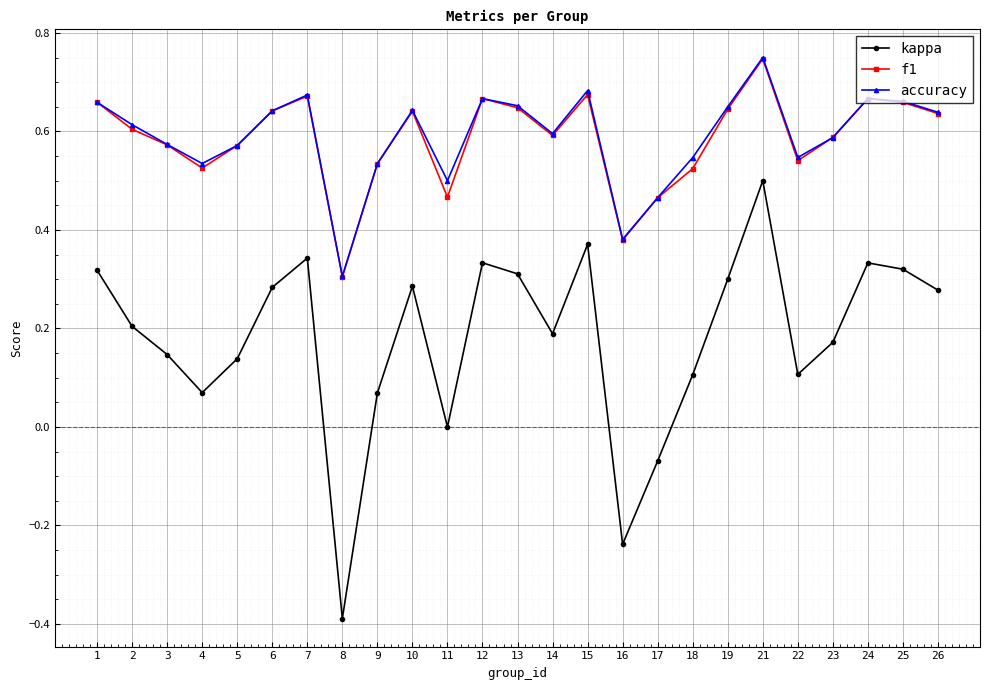

Is the value of accuracy at 24 greater than the value of kappa at 6?

Yes